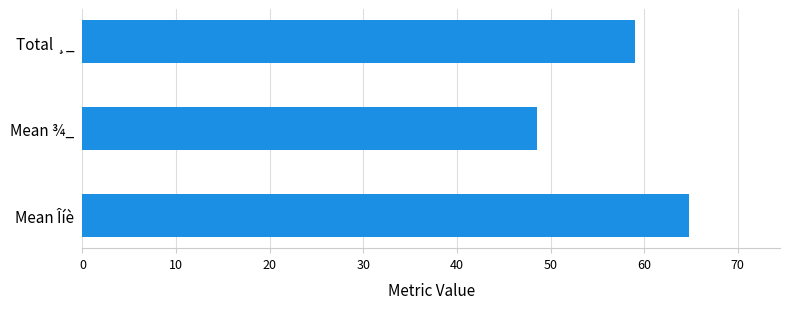

Reading top to bottom, list all the values displayed in this chart.

Total ¸_=59.0	Mean ¾_=48.5	Mean Îíè=64.8